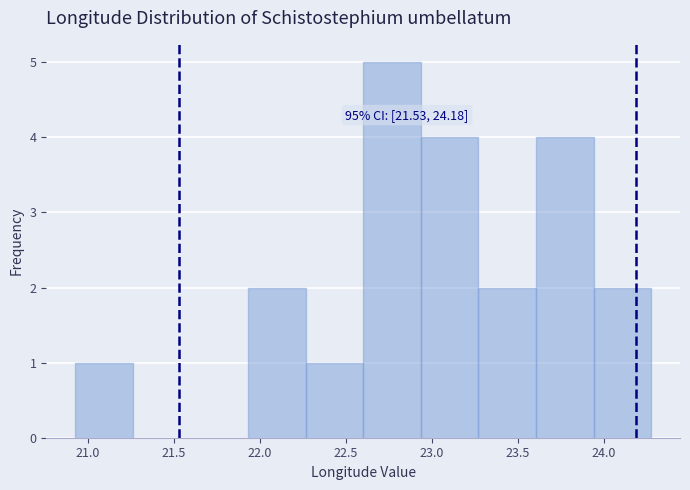

Over which range of the x-axis is the bar tallest?

22.60 to 22.95